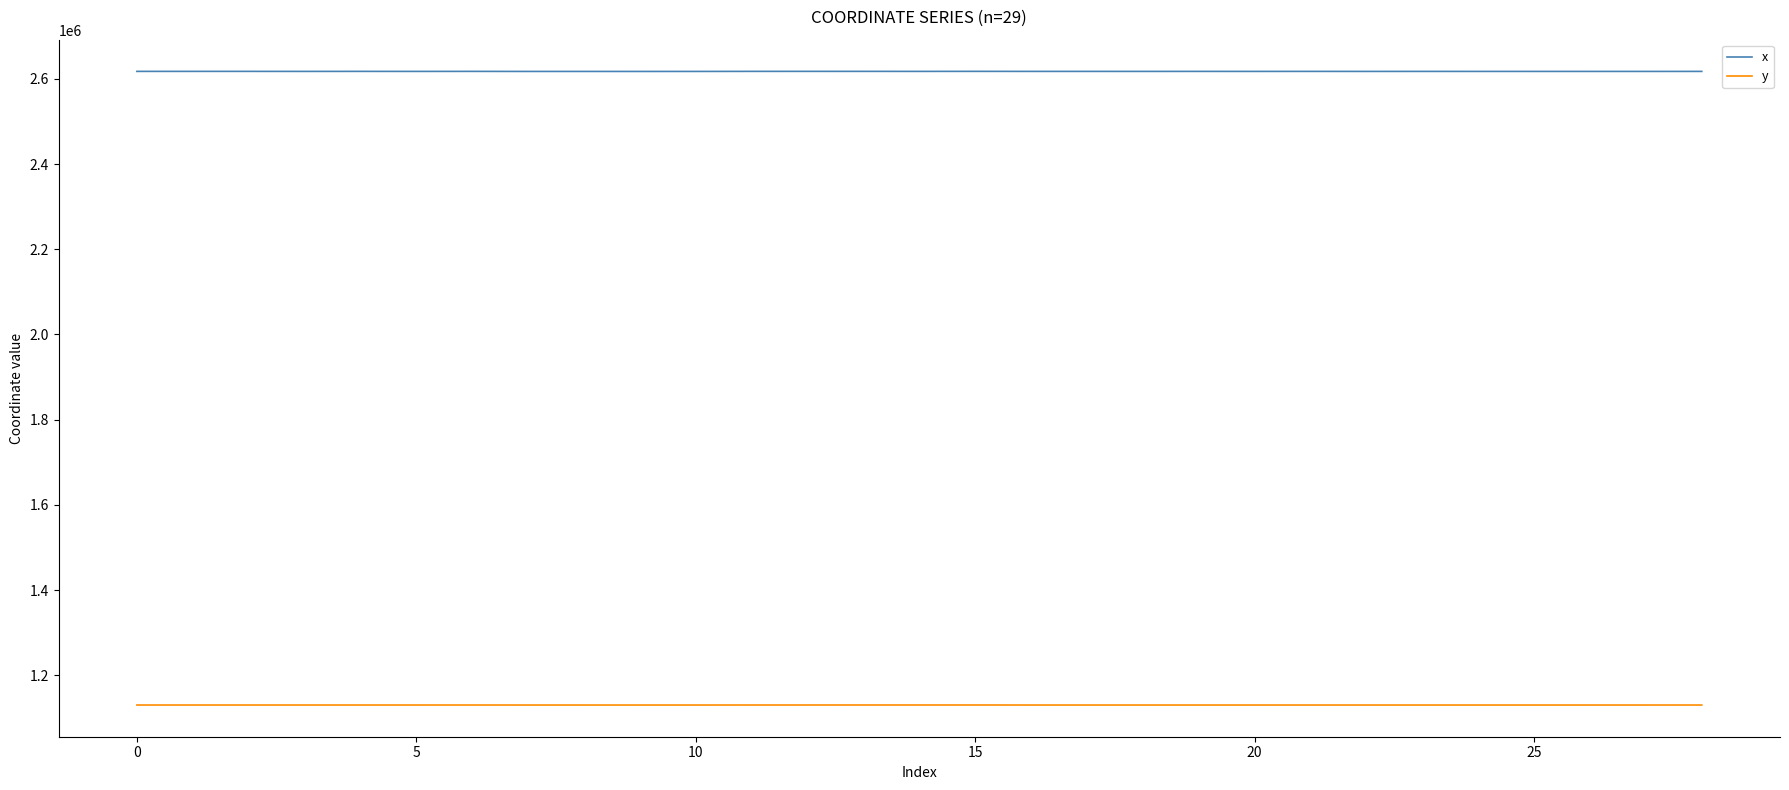

Which series has the largest total across all categories?

x